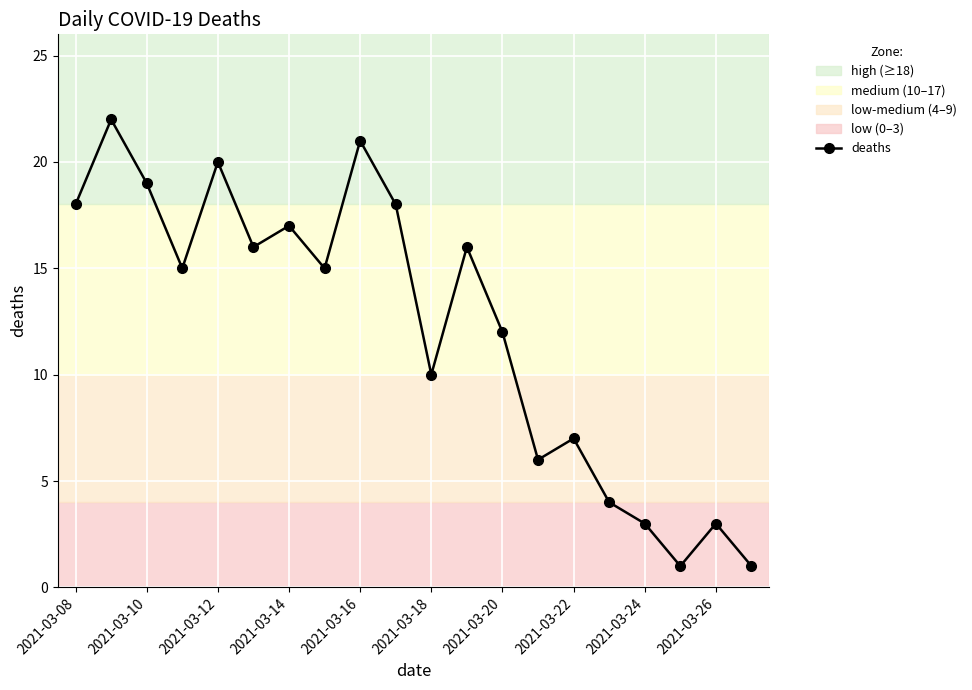

What is the maximum value shown in the chart?

22